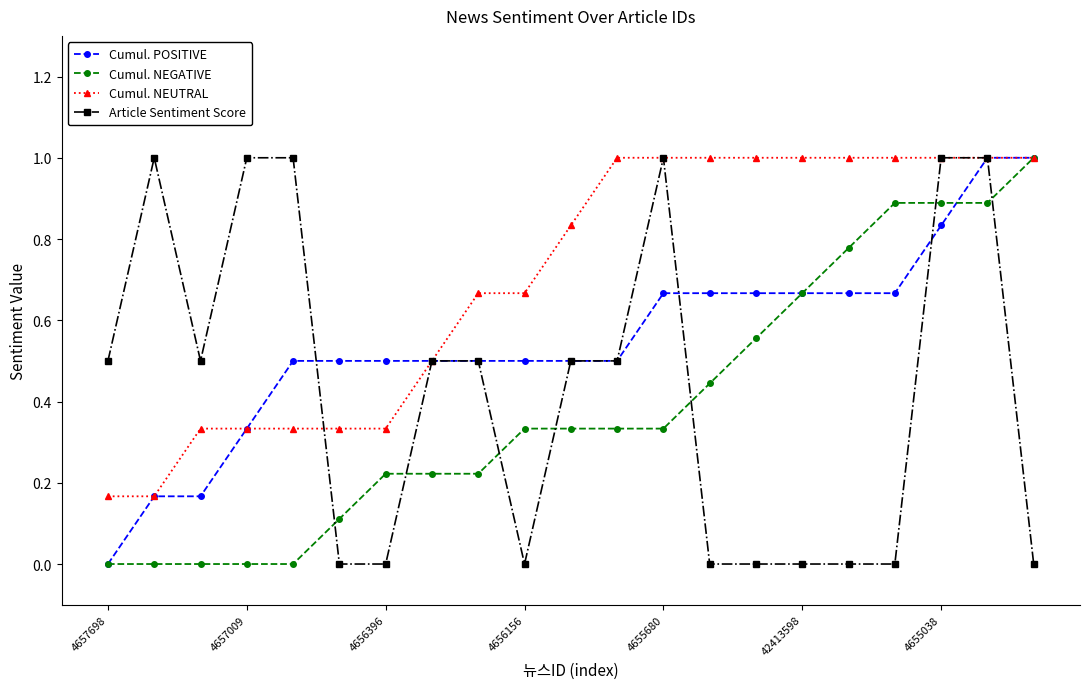

What is the maximum value for Article Sentiment Score?

1.0